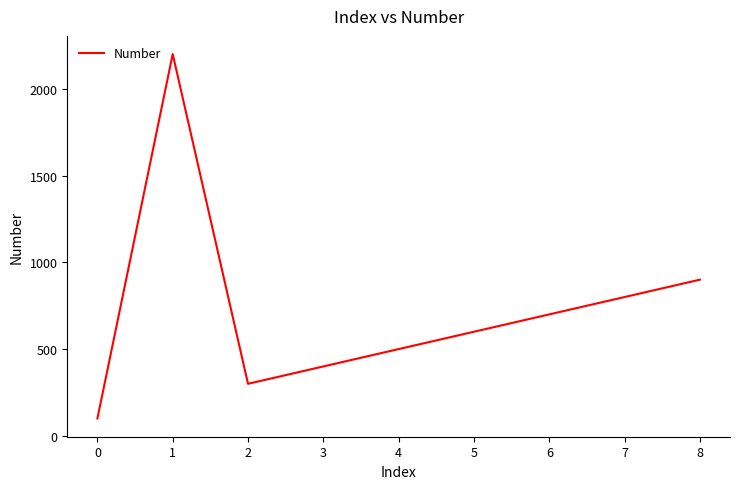

What is the average value?

722